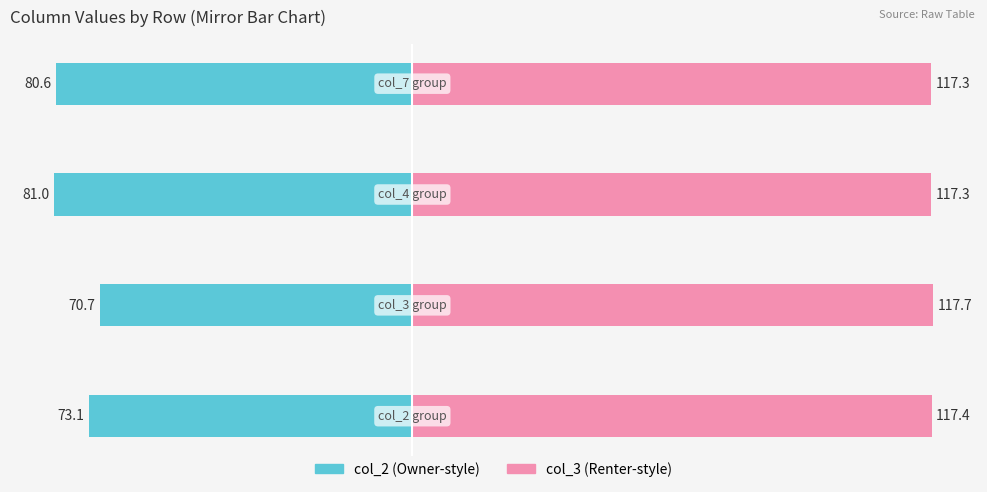

Is it true that col_3 (Renter-style) equals 117.3 at −25?

True